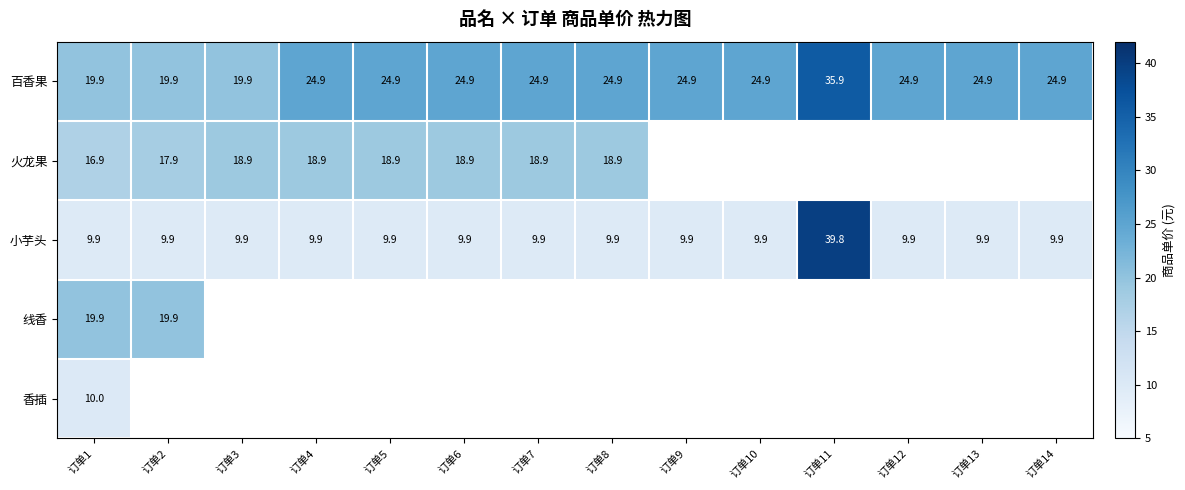

Which category has the highest value across all series?

订单11